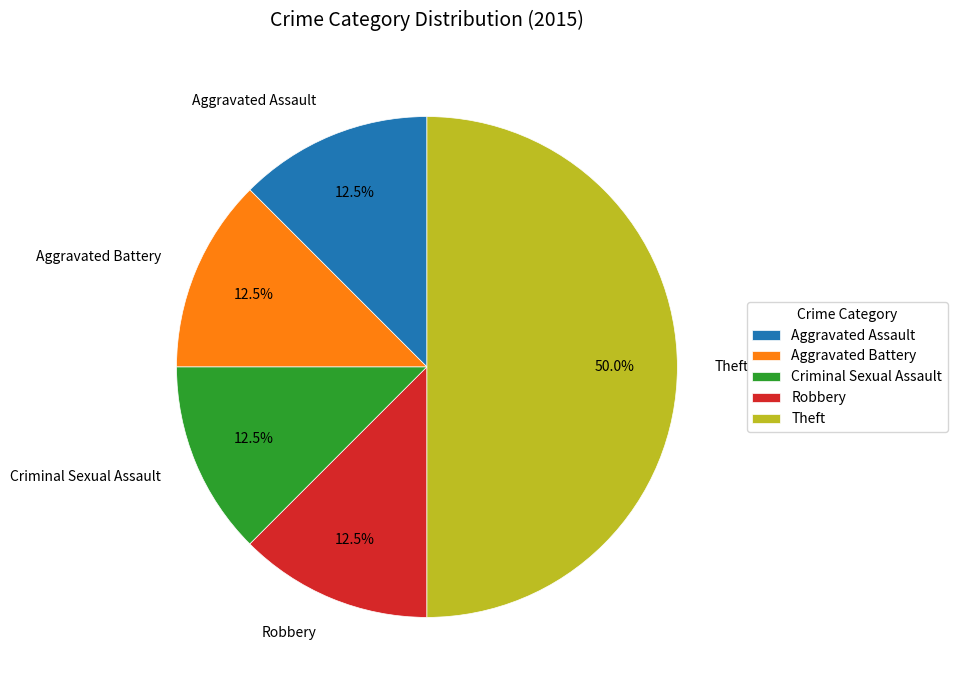

Approximately how many times larger is the value at Theft compared to Robbery?

4.0